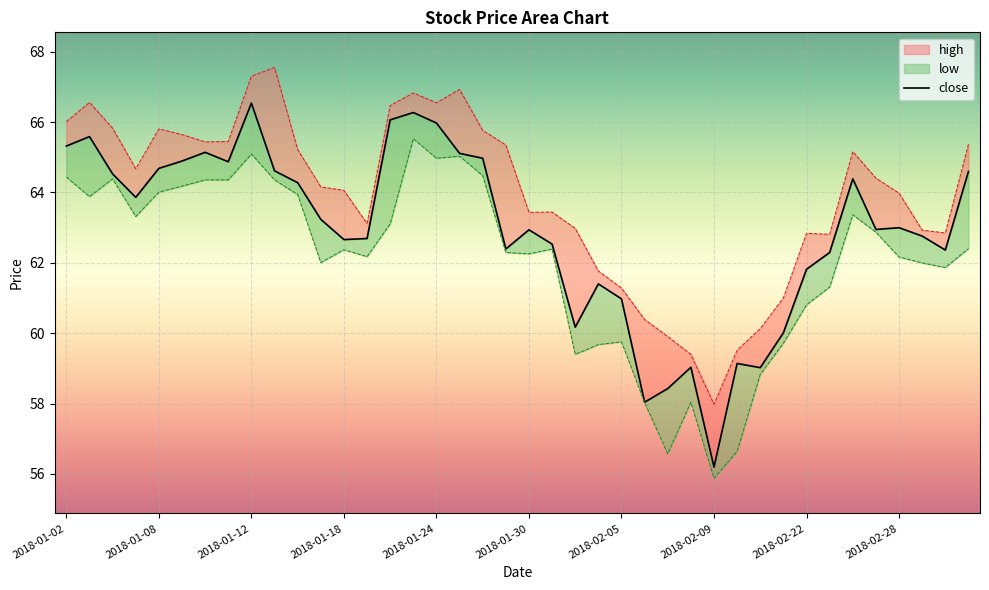

The value at 26 is 58.4. True or false?

True